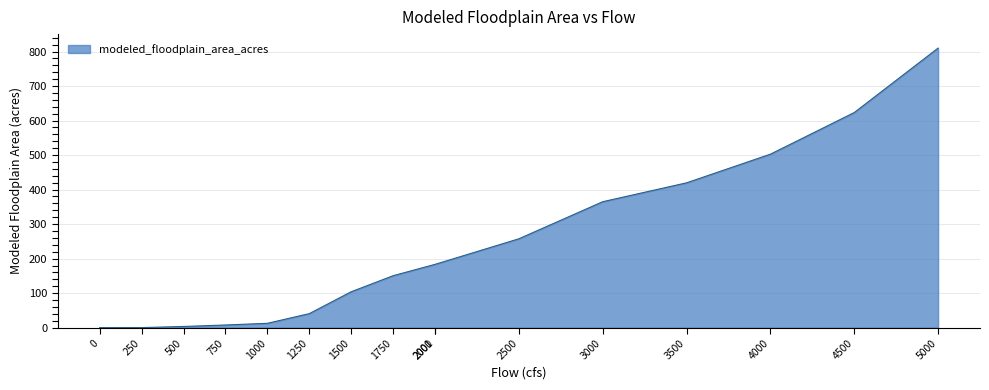

At which label does the data first exceed 183?

2000